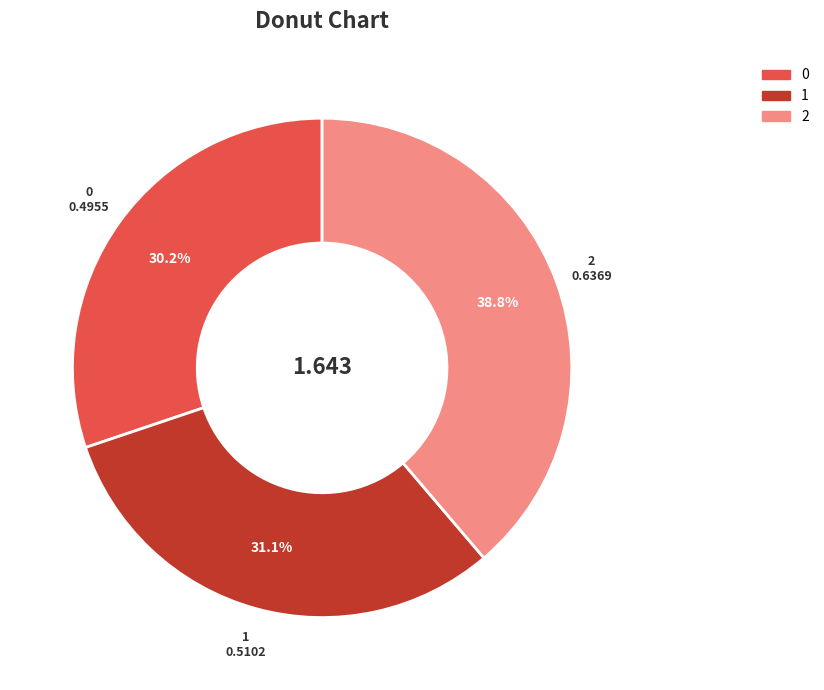

Do 0 and 1 together represent more than half of the pie?

Yes